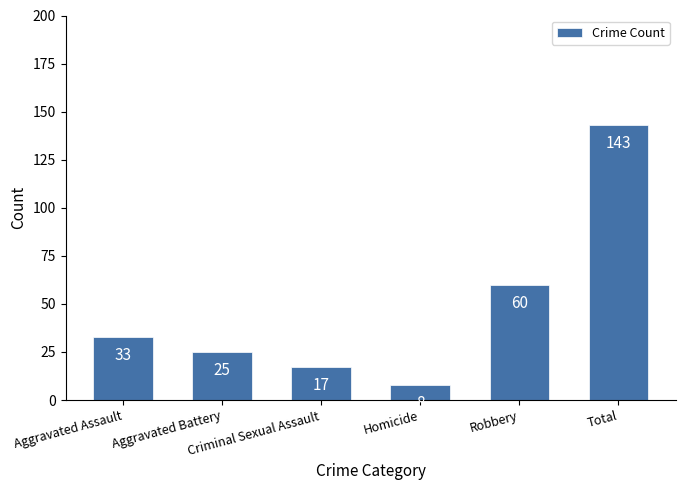

What is the sum of all values?

286